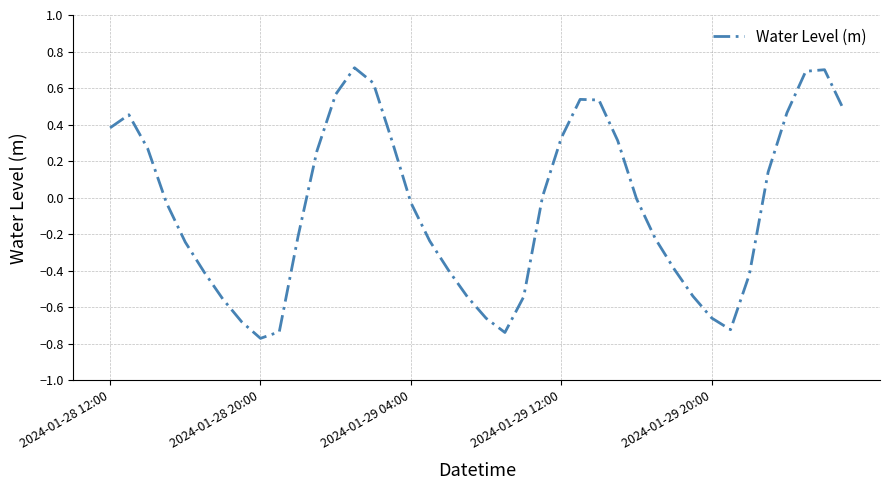

What is the maximum value shown in the chart?

0.7